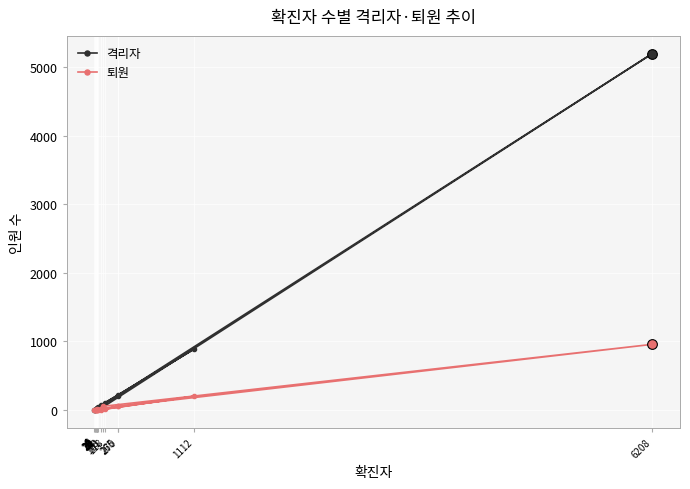

Rank the series by their average value, from lowest to highest.

퇴원, 격리자